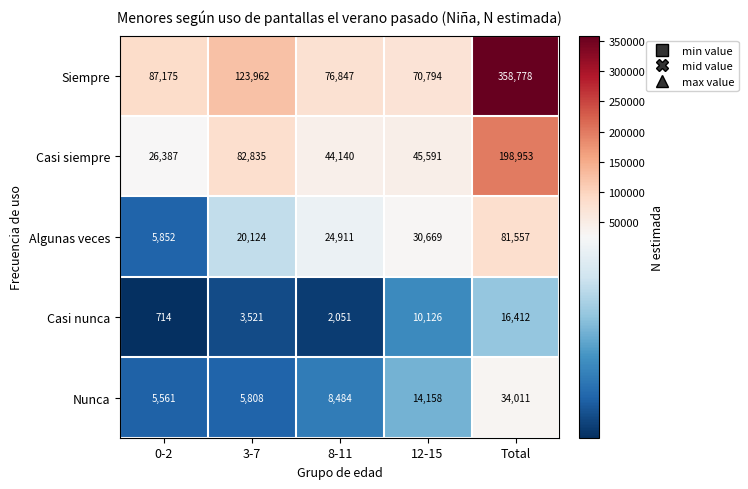

How many categories are shown in the chart?

5